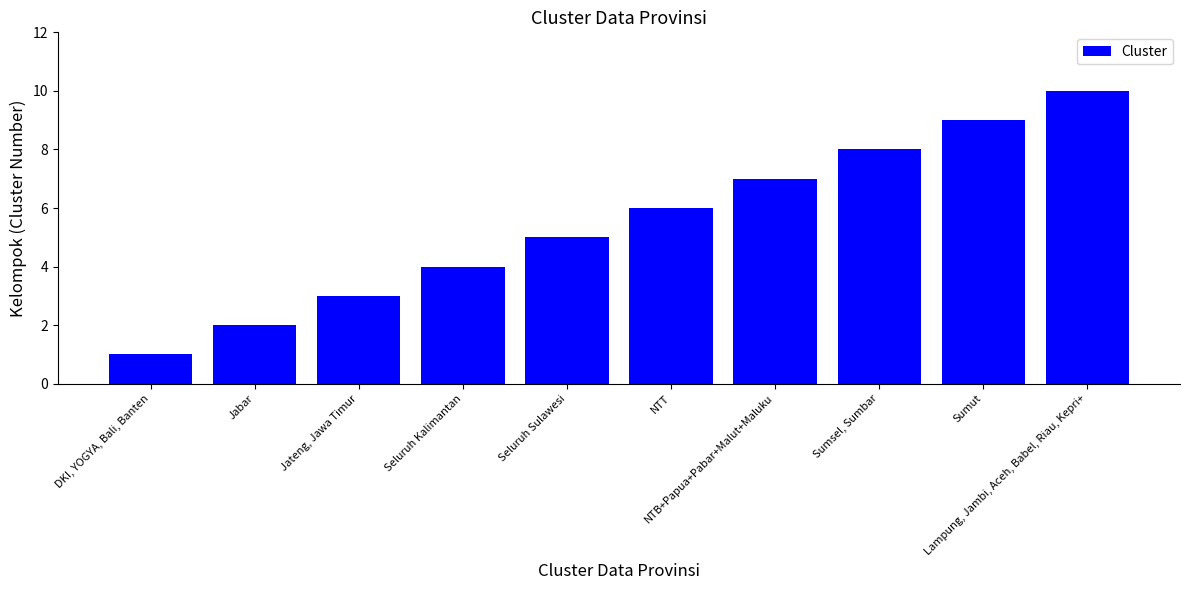

How many bars are there in total?

10